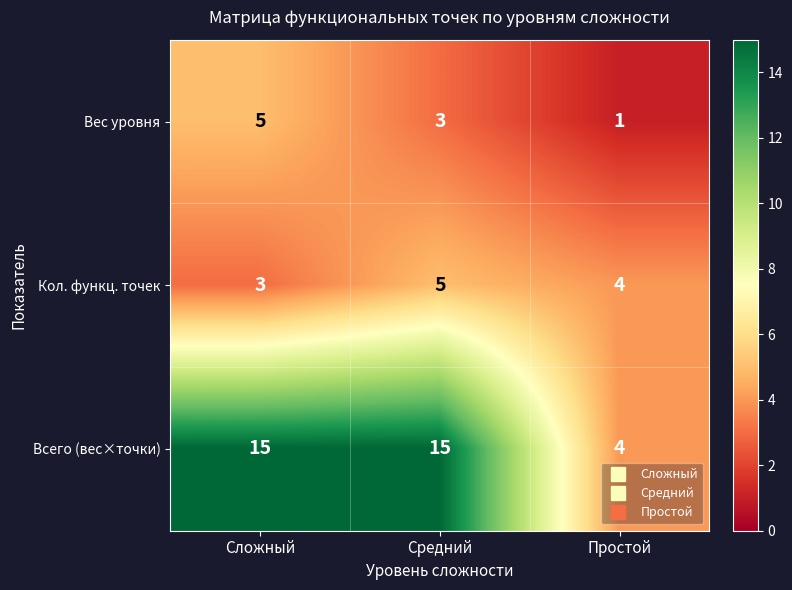

Reading right to left, transcribe all the data shown in this chart.

Вес уровня: 1	3	5
Кол. функц. точек: 4	5	3
Всего (вес×точки): 4	15	15